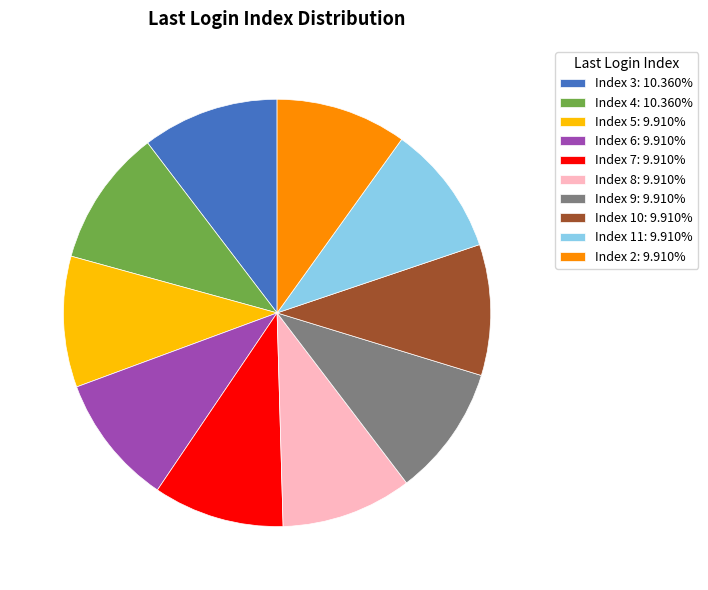

Is the sum of Index 3: 10.360% and Index 10: 9.910% greater than half?

No